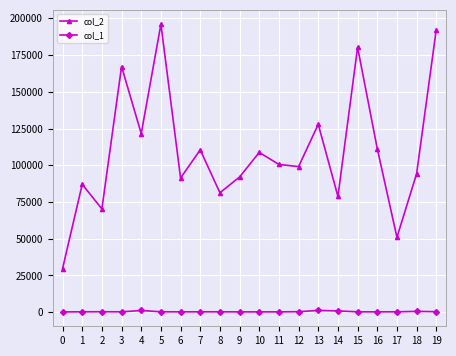

Rank the series by their average value, from highest to lowest.

col_2, col_1